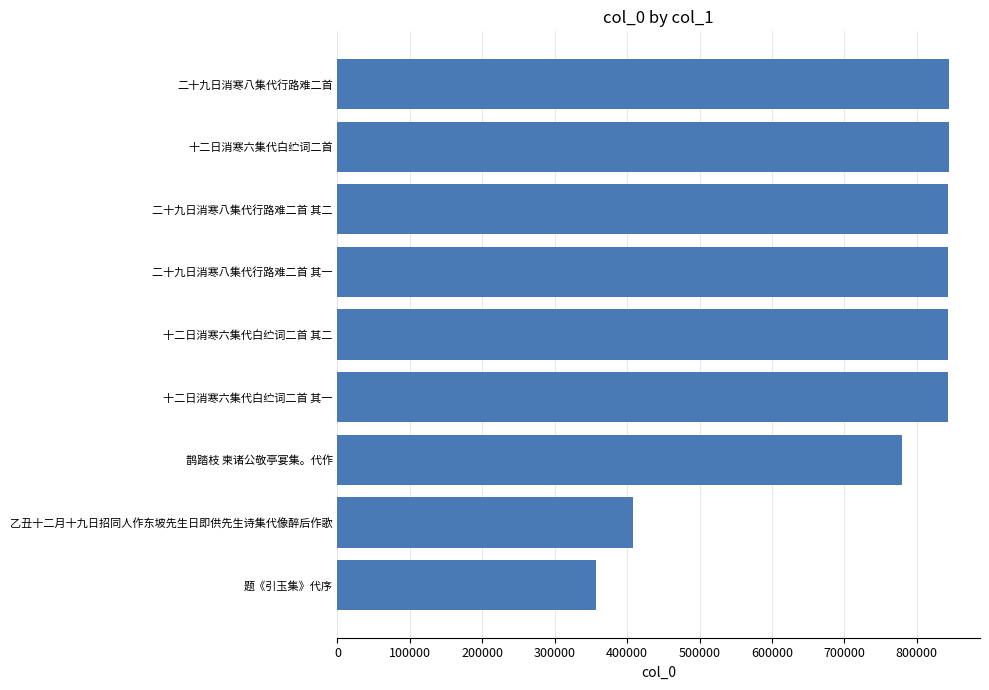

What is the ratio of the value at 十二日消寒六集代白纻词二首 其二 to the value at 二十九日消寒八集代行路难二首 其一?

1.0